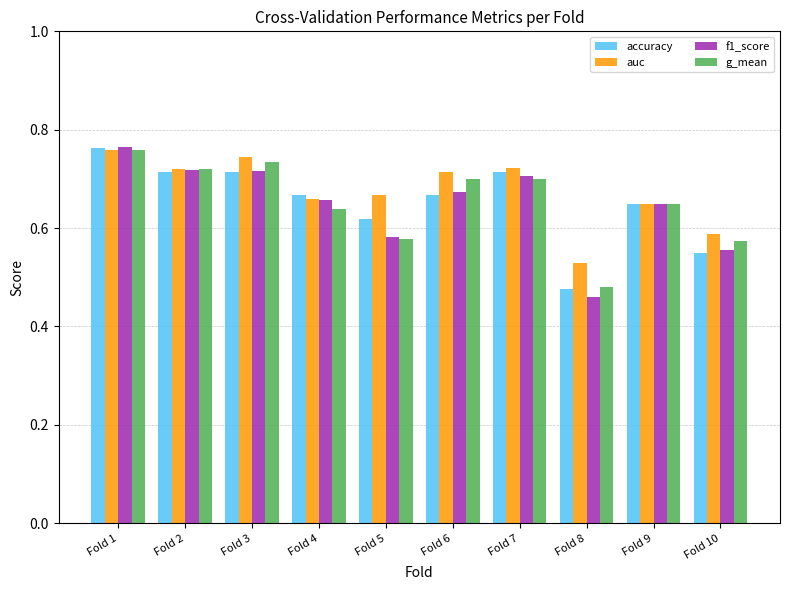

What is the difference between the g_mean values at Fold 10 and Fold 1?

0.2